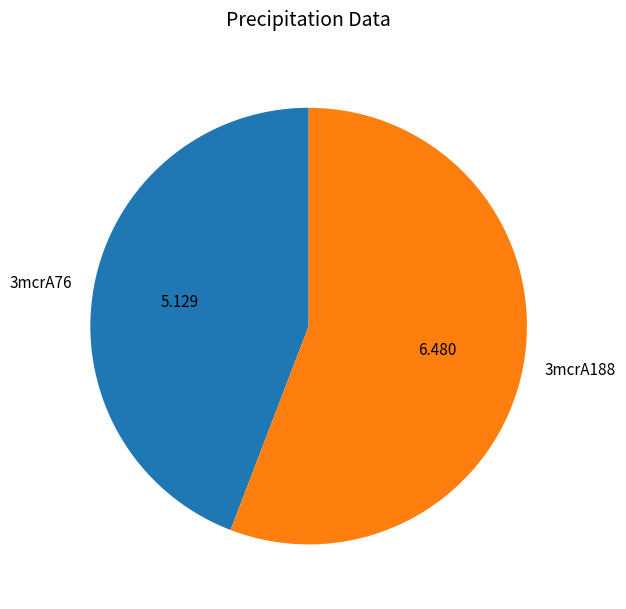

Count the number of slices in the pie.

2